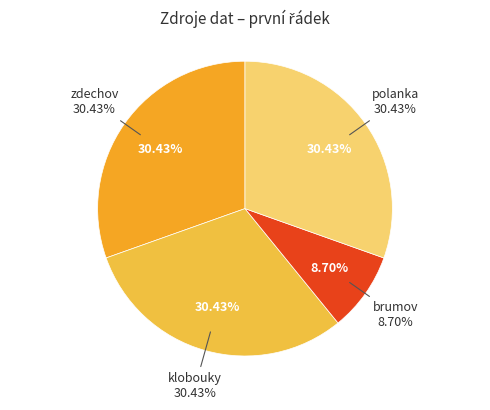

What is the smallest slice in the pie chart?

brumov